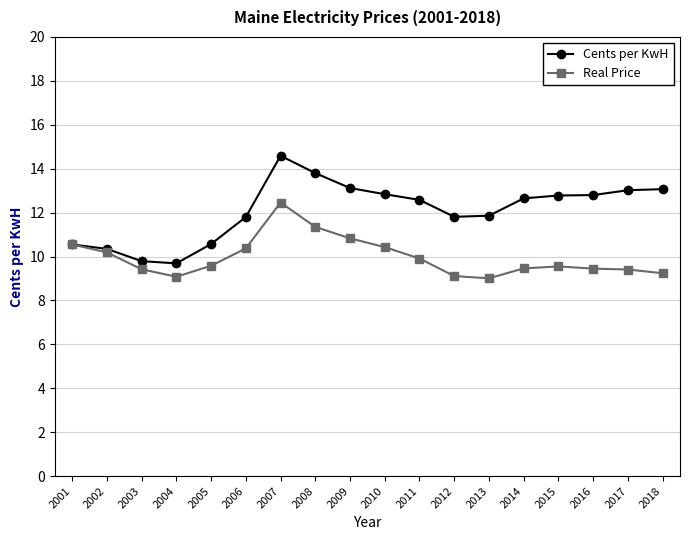

What is the highest value of the Real Price series?

12.5